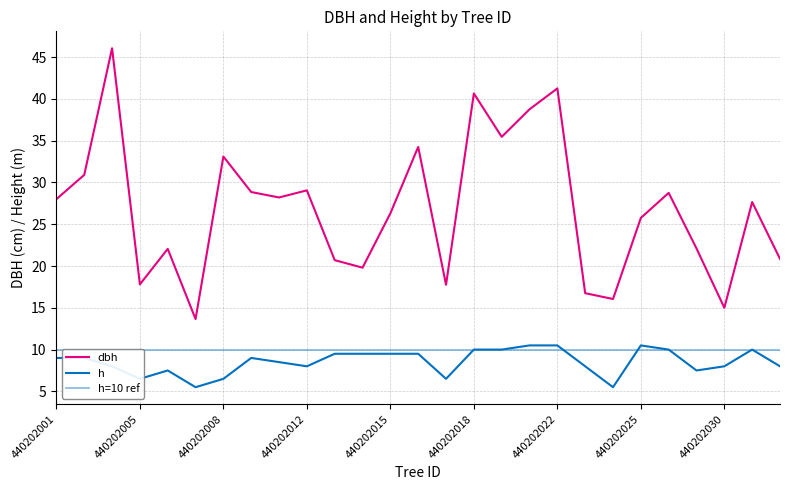

Where is the first local maximum for dbh?

440202004